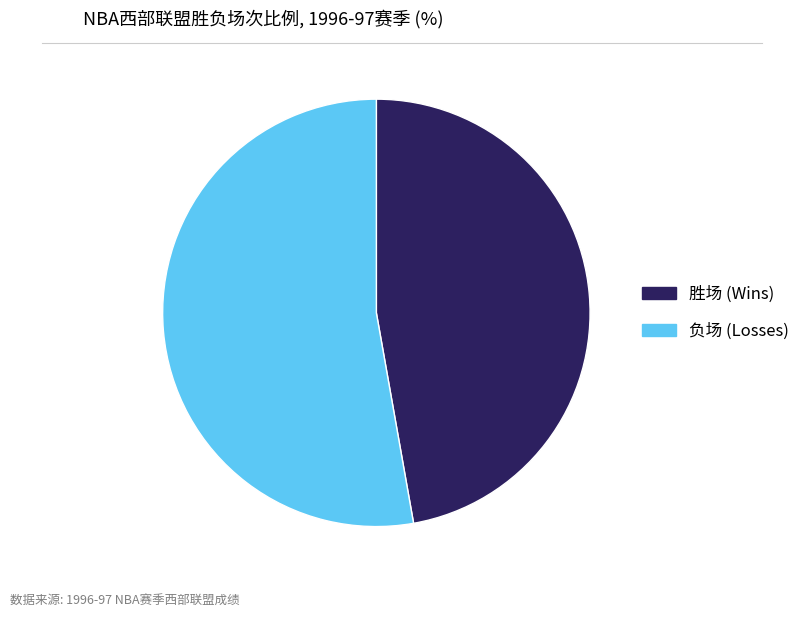

Is there any slice that represents more than half of the pie?

Yes